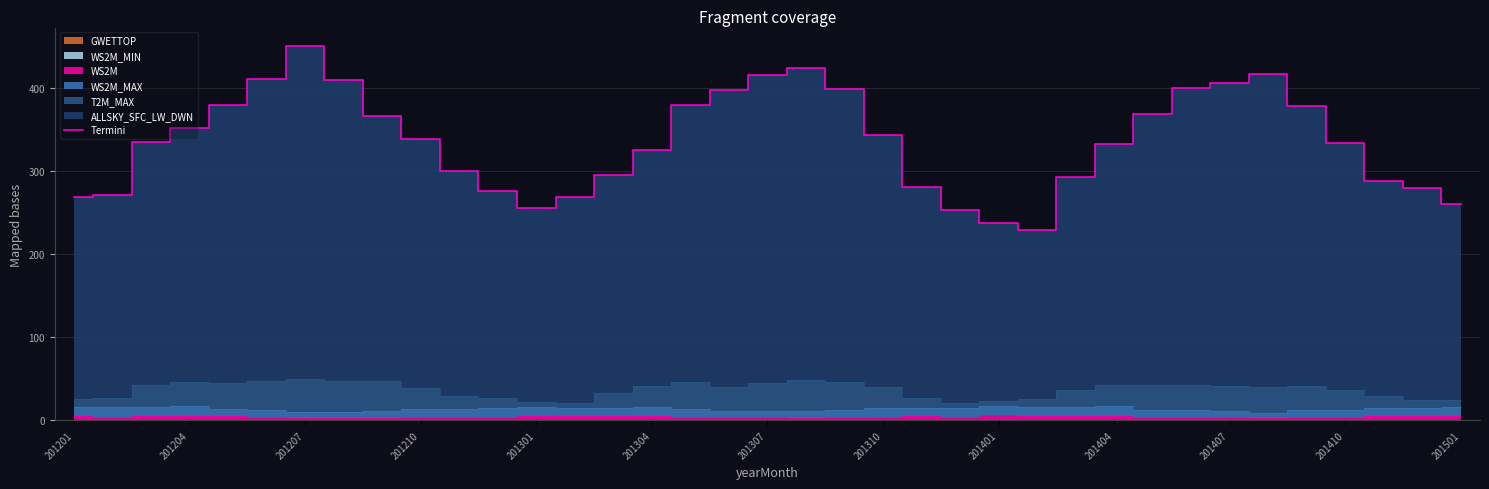

What is the difference between the values at 31 and 22?

135.8